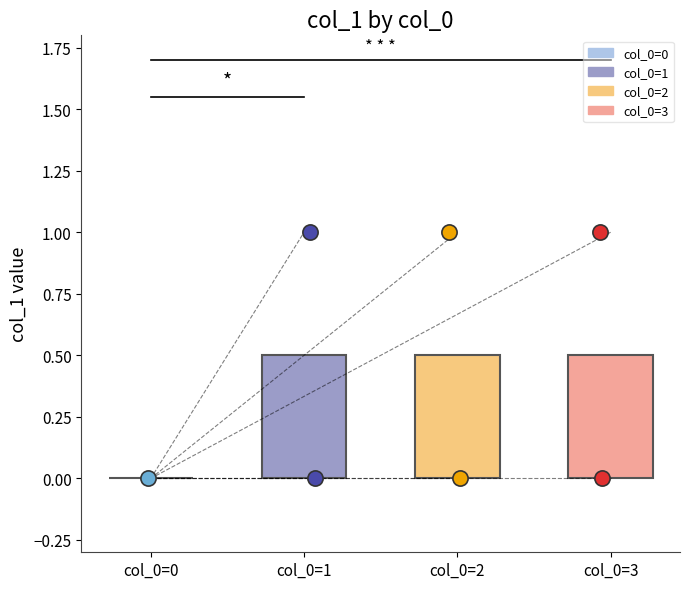

What is the change in value from 0 to 3?

+1